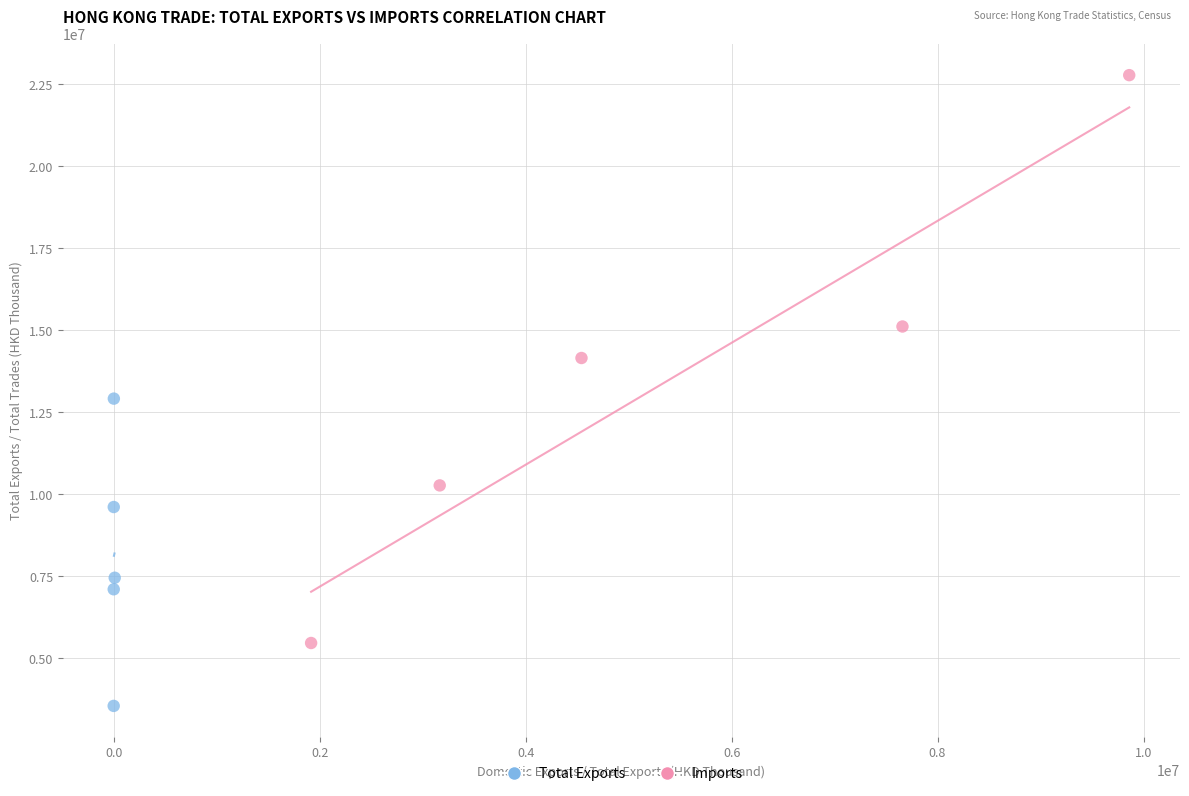

Which series contains the highest Y value?

Imports